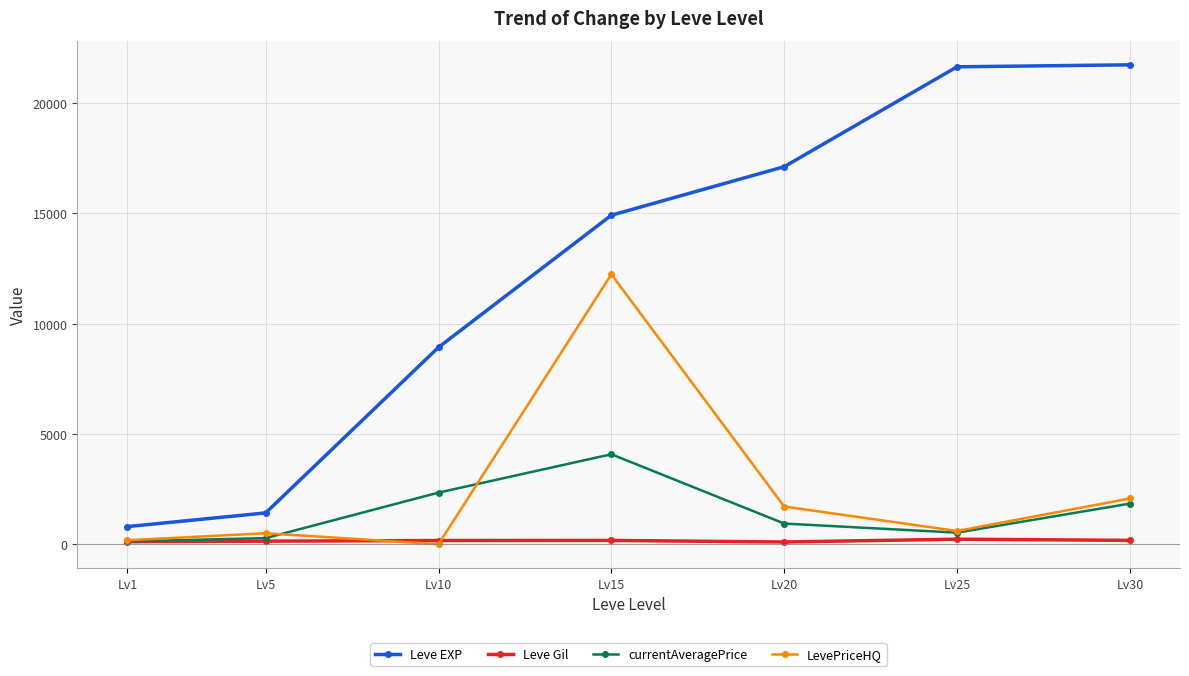

The value of currentAveragePrice at Lv10 is 2340.4. True or false?

True